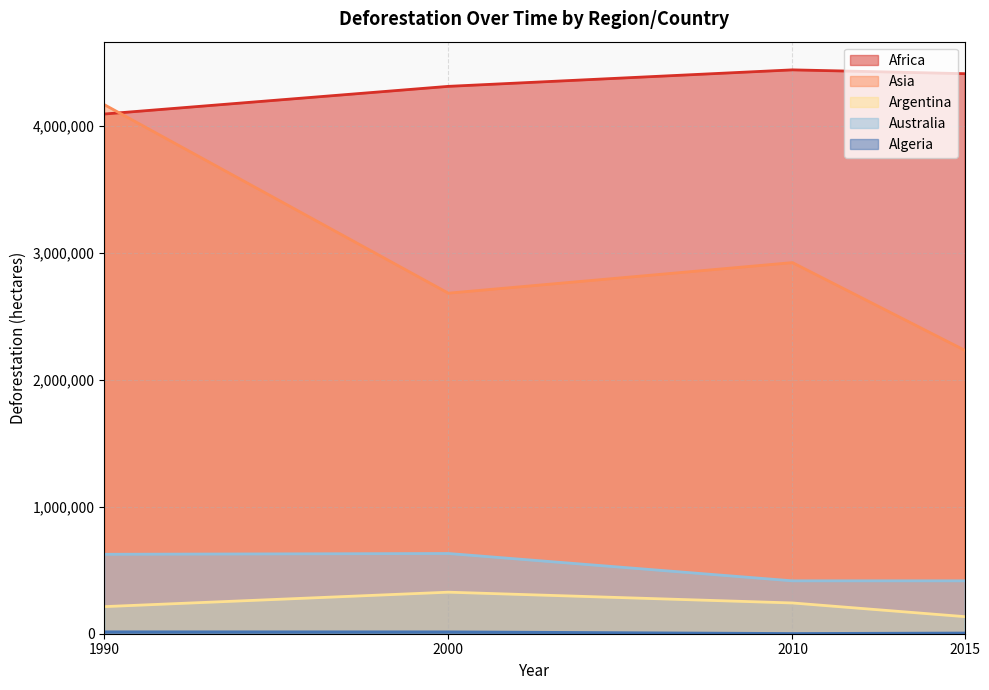

True or false: Argentina has more than 2 interior local peaks.

False